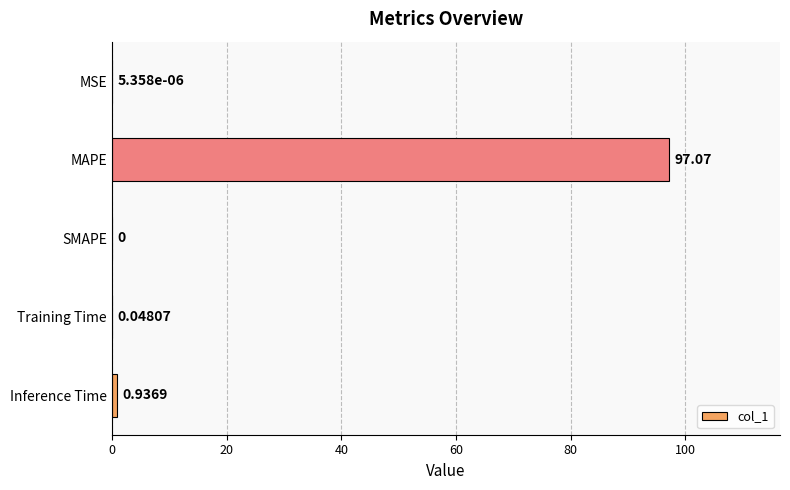

Where is the data nearest to the value 48?

Inference Time